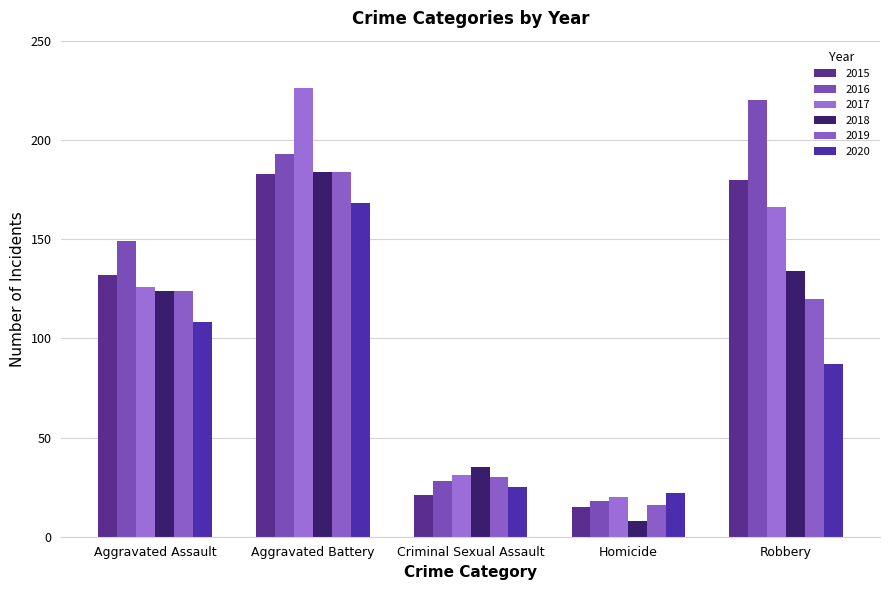

What is the label of the 4th bar from the left?

Homicide